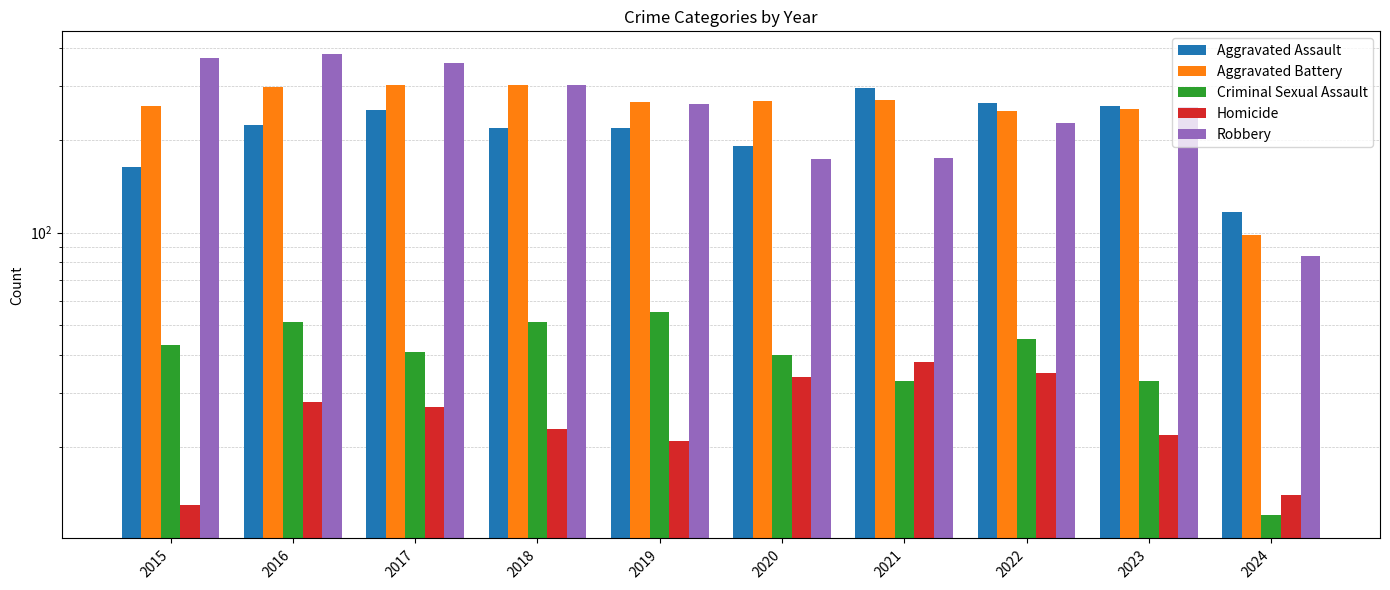

Reading left to right, list all the values displayed in this chart.

Aggravated Assault: 164	225	251	220	220	192	295	264	259	117
Aggravated Battery: 259	298	303	302	267	268	270	249	252	98
Criminal Sexual Assault: 43	51	41	51	55	40	33	45	33	12
Homicide: 13	28	27	23	21	34	38	35	22	14
Robbery: 372	381	356	302	263	174	175	227	257	84